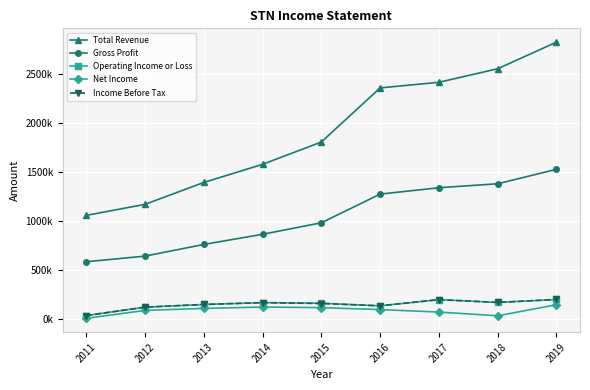

What are all the series names shown in the legend?

Total Revenue, Gross Profit, Operating Income or Loss, Net Income, Income Before Tax